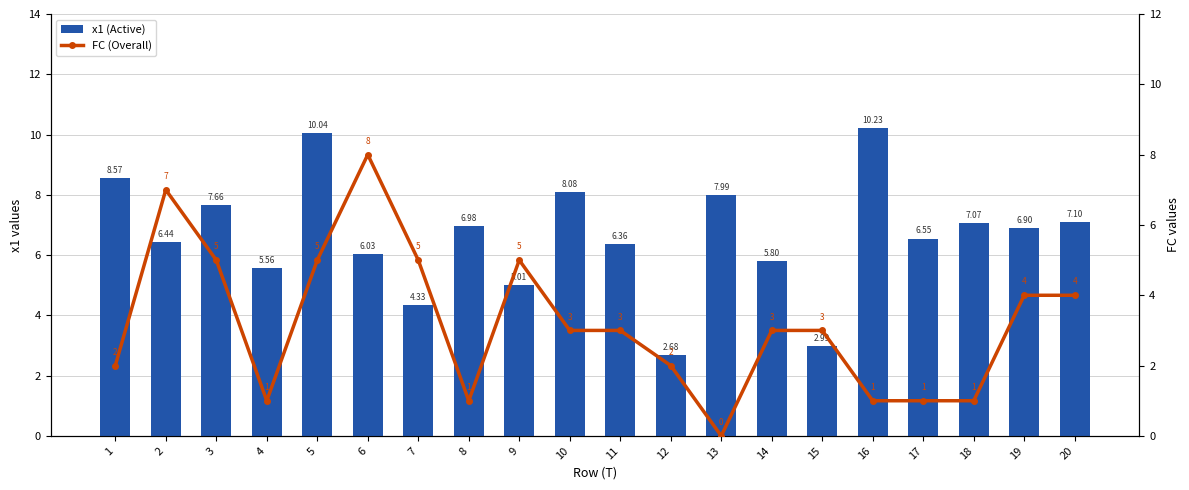

Rank the series by their average value, from highest to lowest.

x1 (Active), FC (Overall)